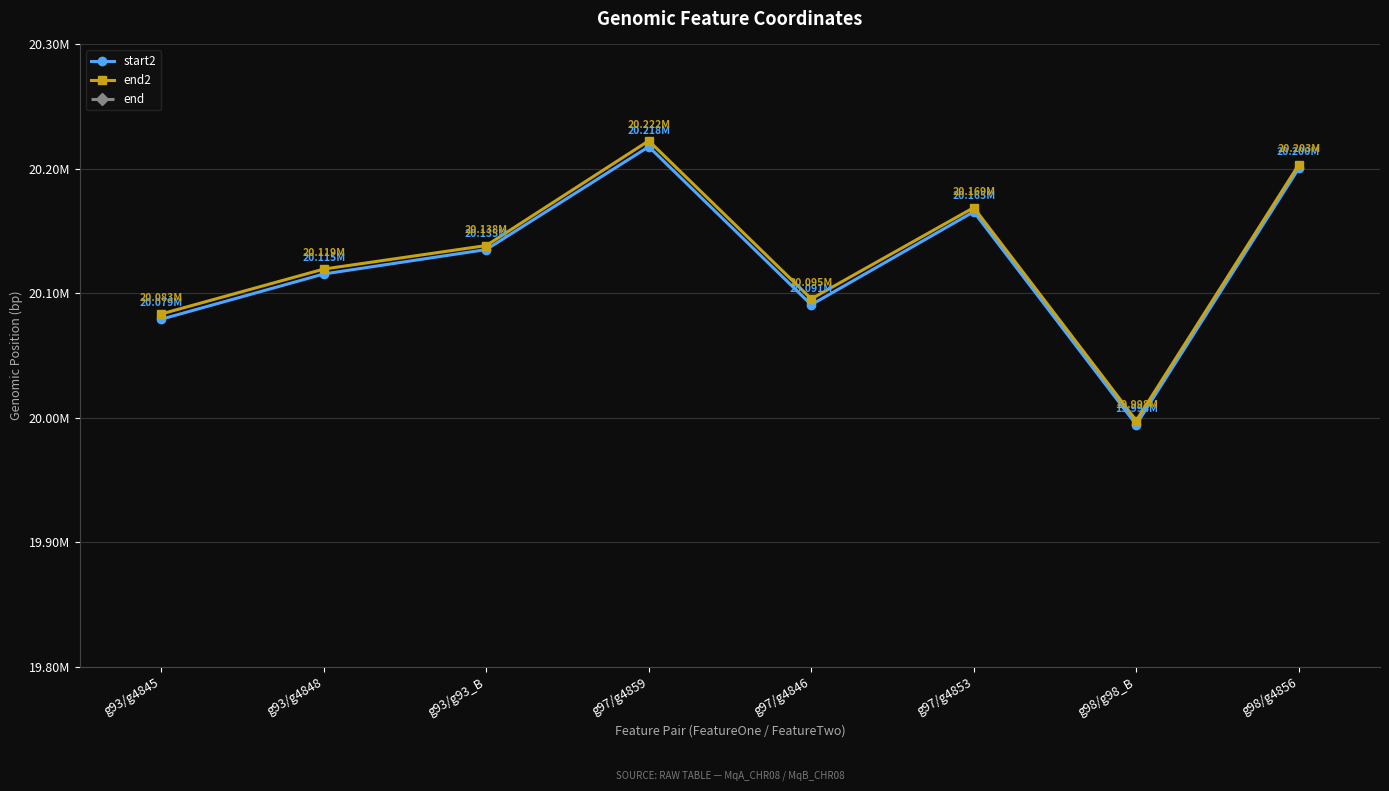

What is the sum of all start2 values?

160998251